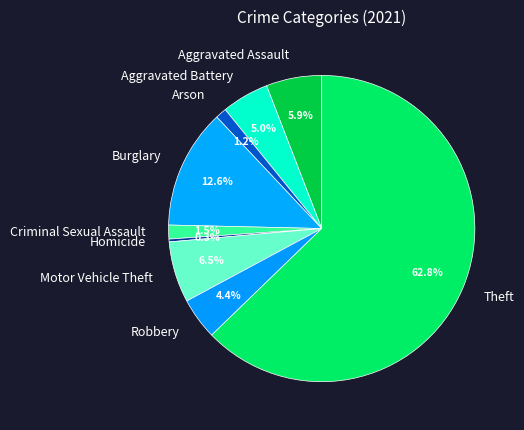

How many slices are in this pie chart?

9